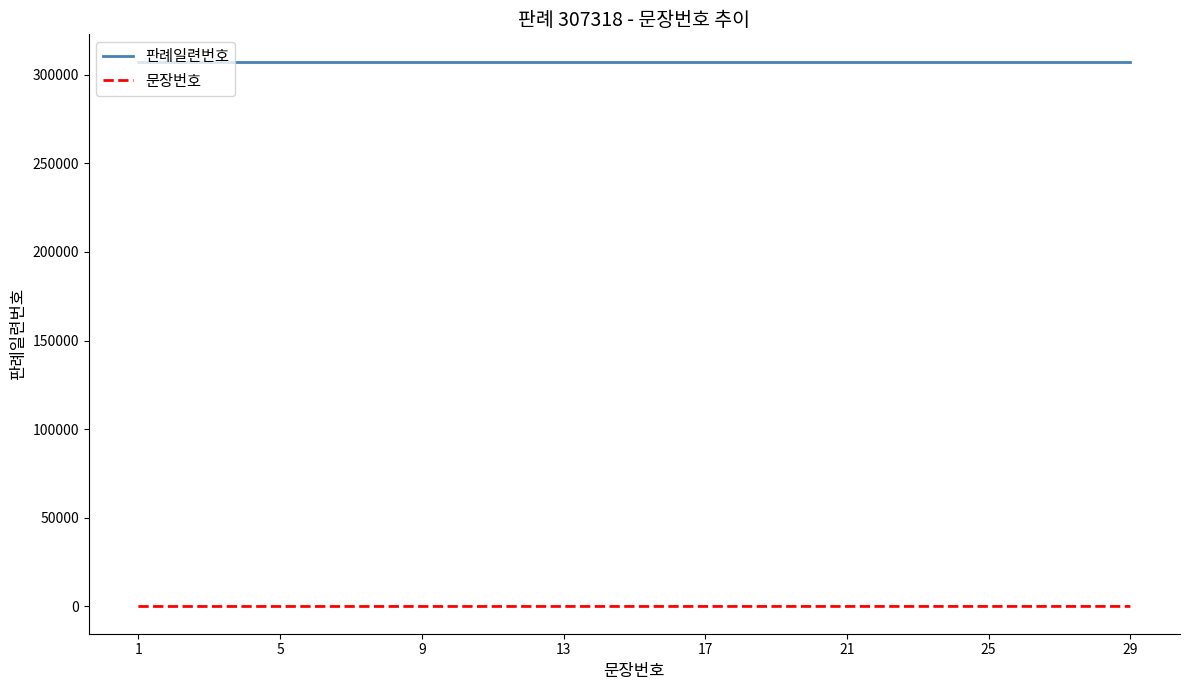

What is the average value of the 문장번호 series?

15